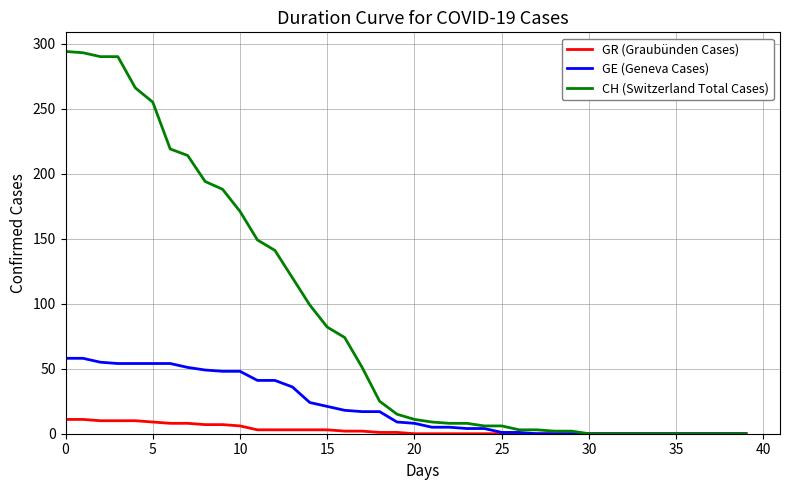

What is the difference between the second highest and second lowest values in the CH (Switzerland Total Cases) series?

293